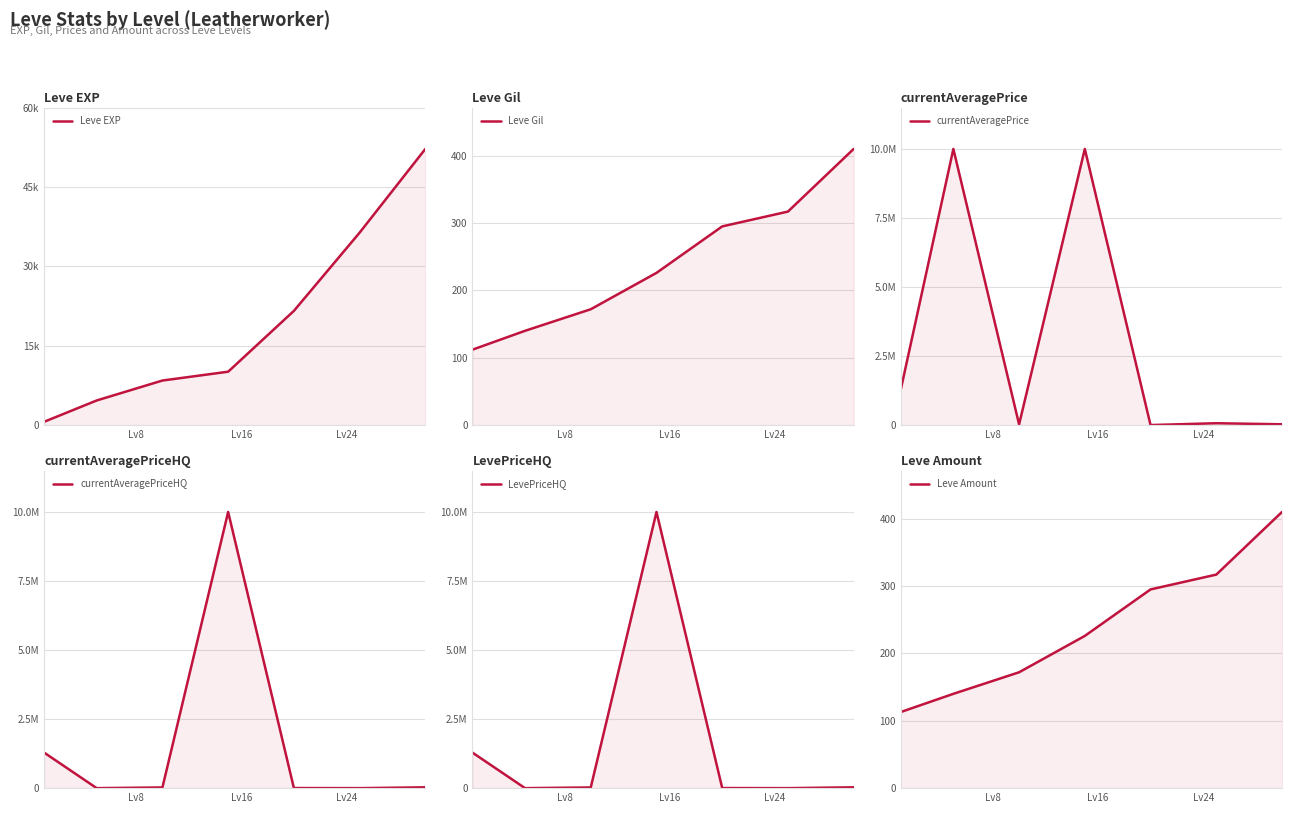

At how many categories does at least one series exceed 7663490?

2